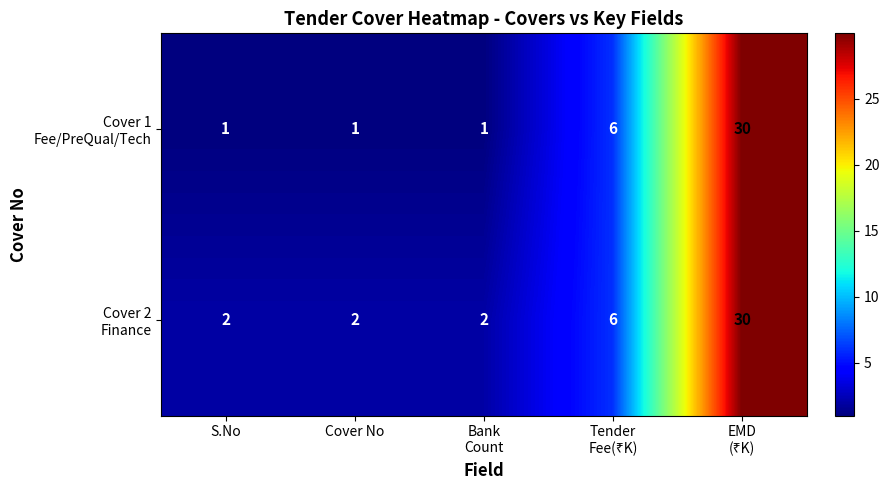

What is the greatest value displayed?

30